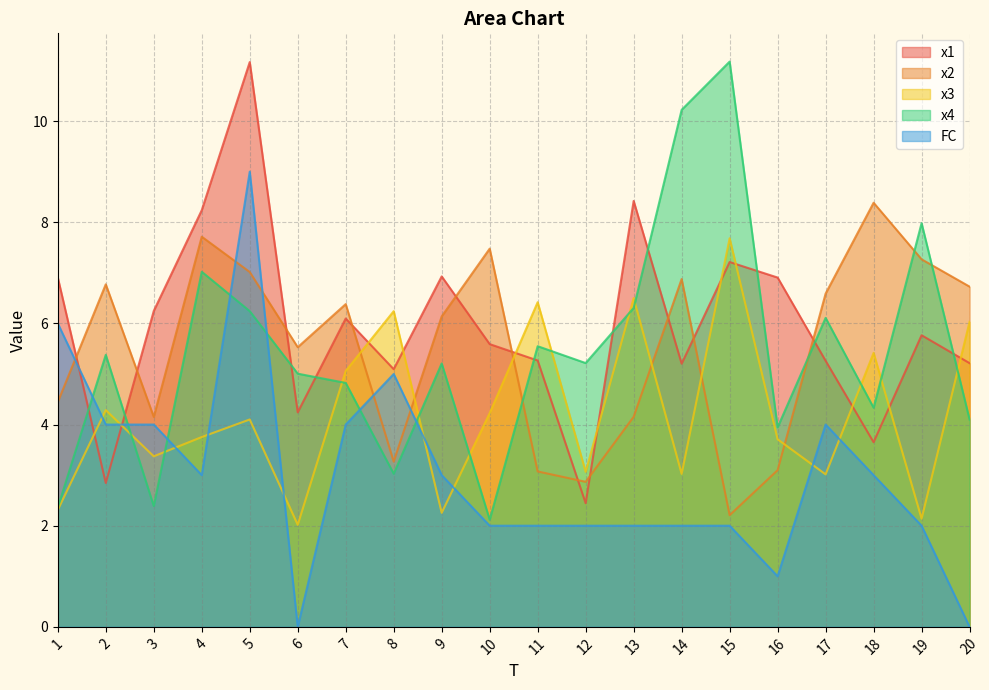

How many positive values does the FC series have?

18